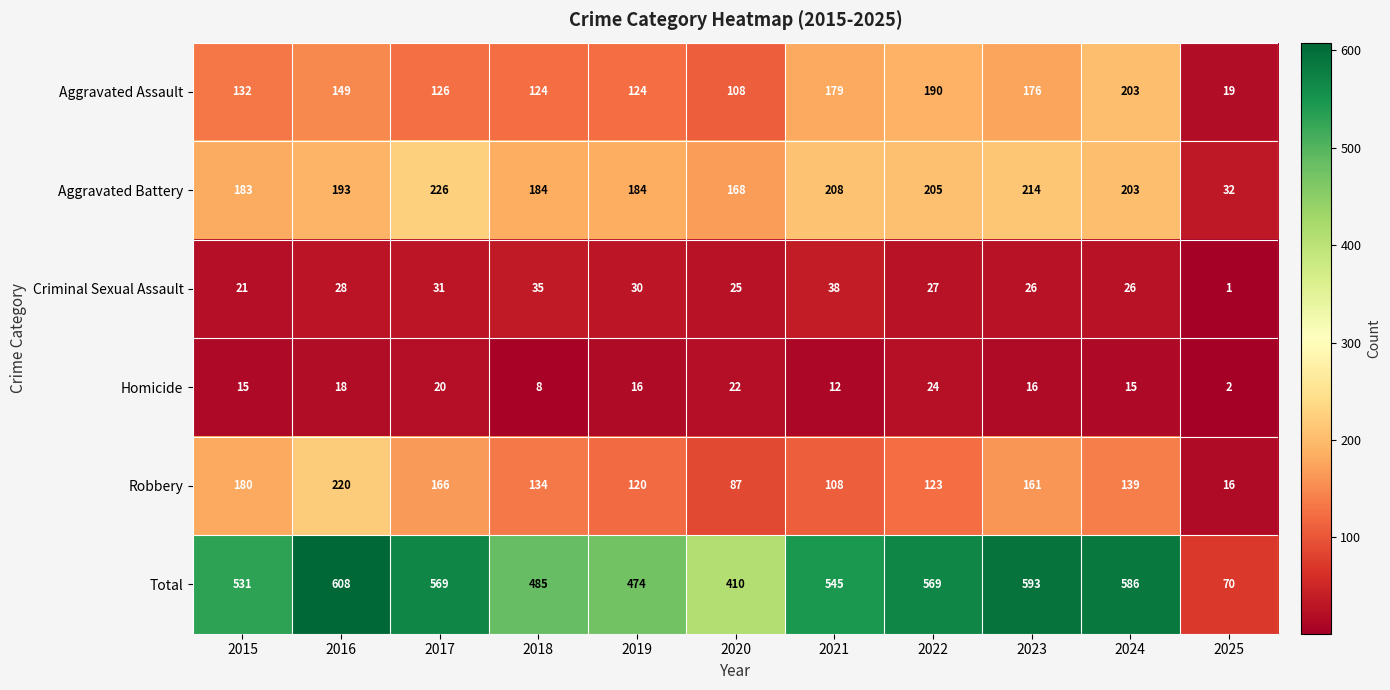

What is the difference between the maximum and minimum values in the Homicide series?

22